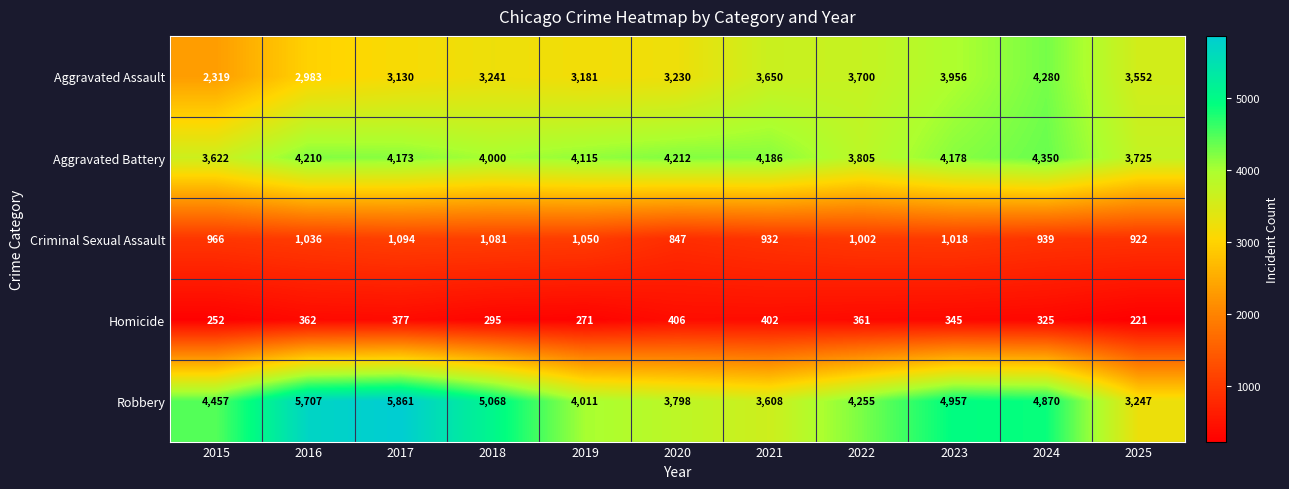

Between 2015 and 2021, which series saw the biggest shift?

Aggravated Assault